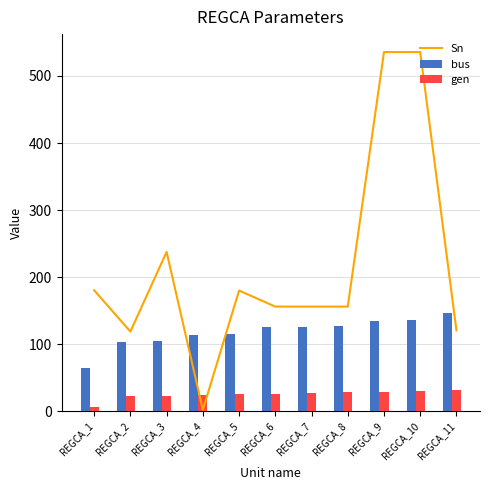

What is the minimum value shown in the chart?

2.0